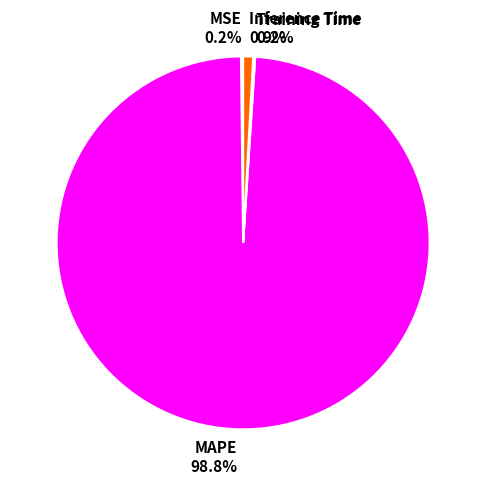

Is it true that MAPE is 89% of the pie?

False